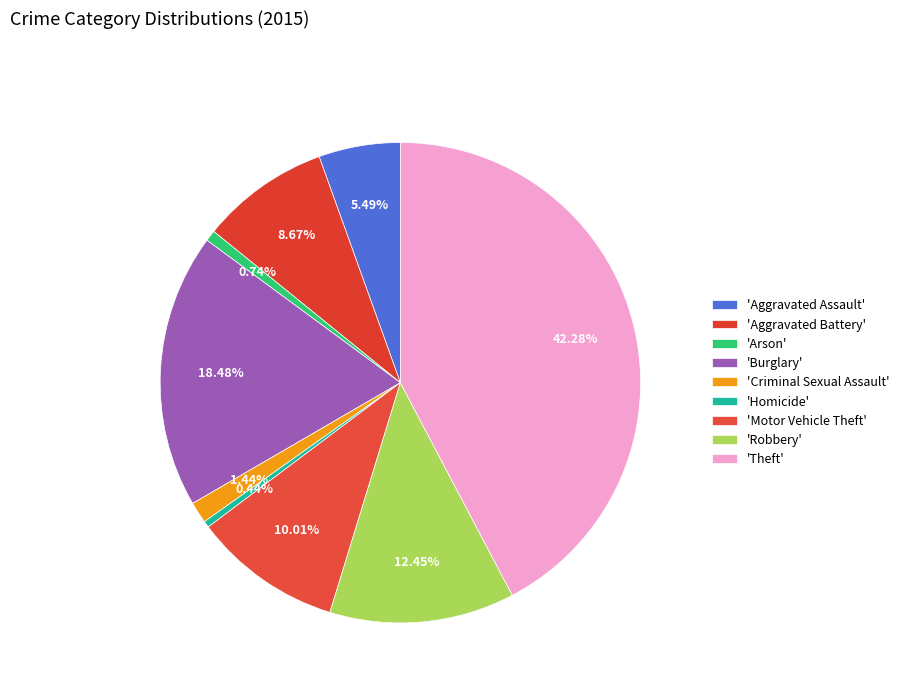

Which slice is the smallest?

Homicide